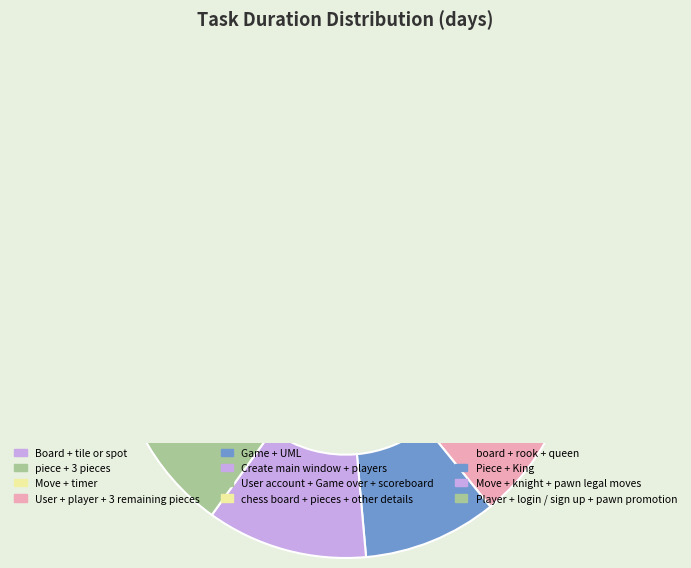

To the nearest percent, what is the average slice percentage?

8%